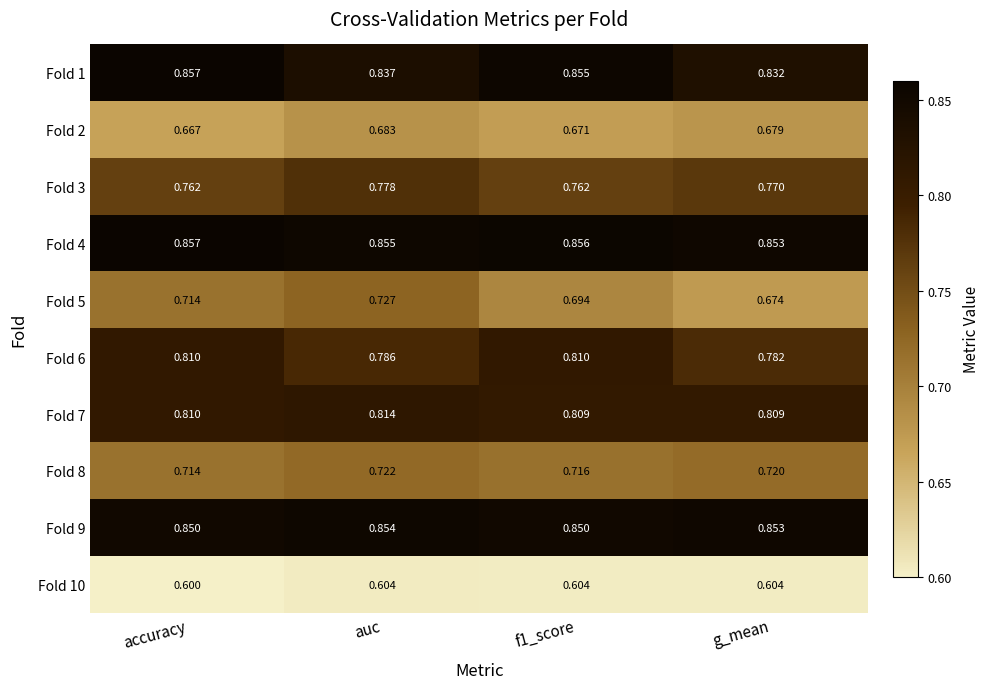

Which category has the highest value across all series?

accuracy